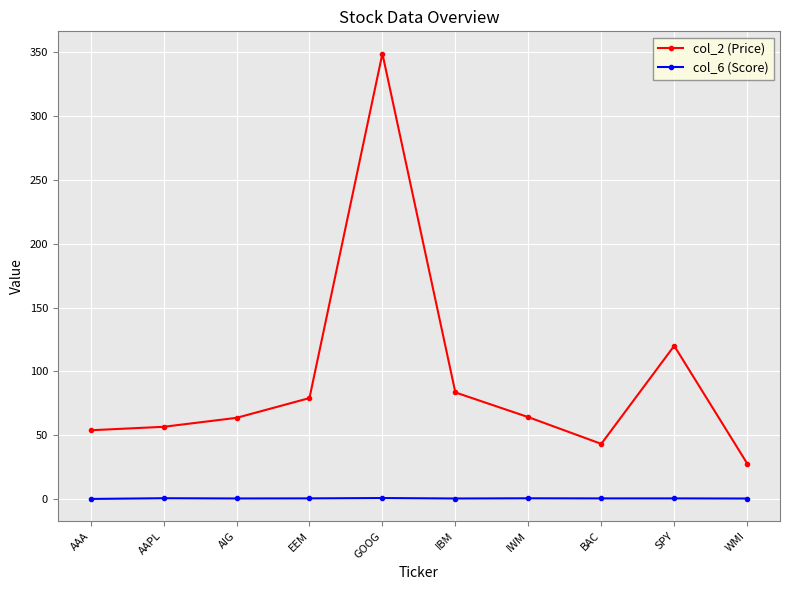

True or false: col_2 (Price) and col_6 (Score) cross at least once.

False